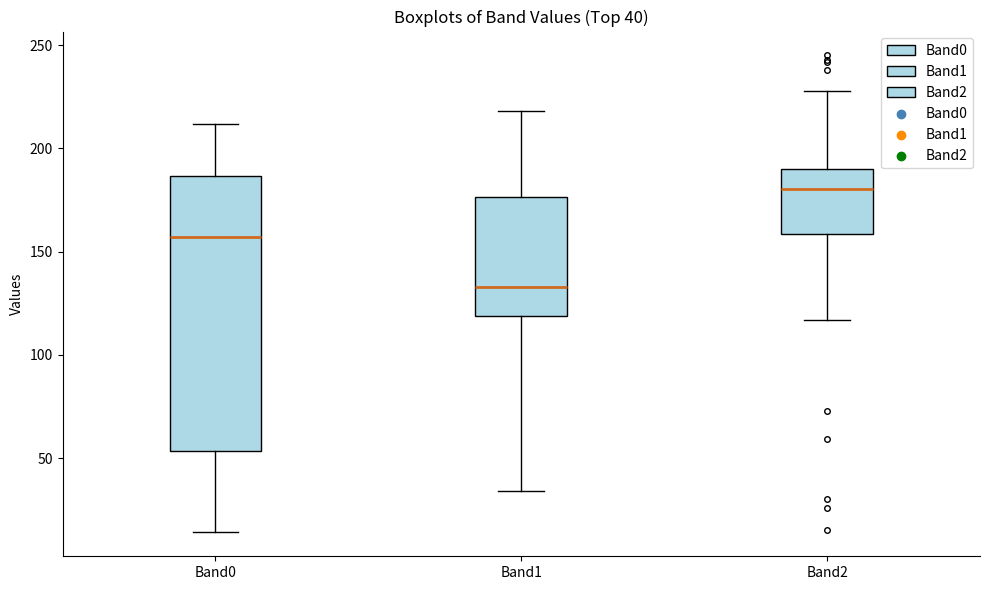

Which box's median line is the highest?

Band2